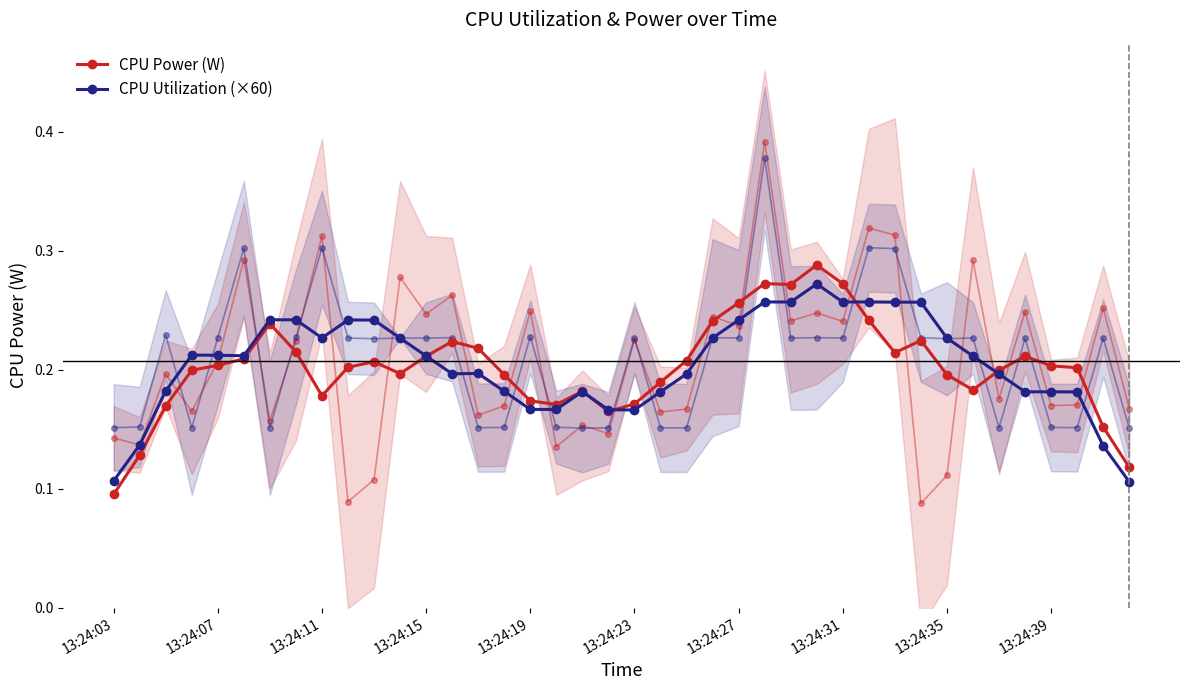

Which category has the highest value in the CPU Power (W) series?

27